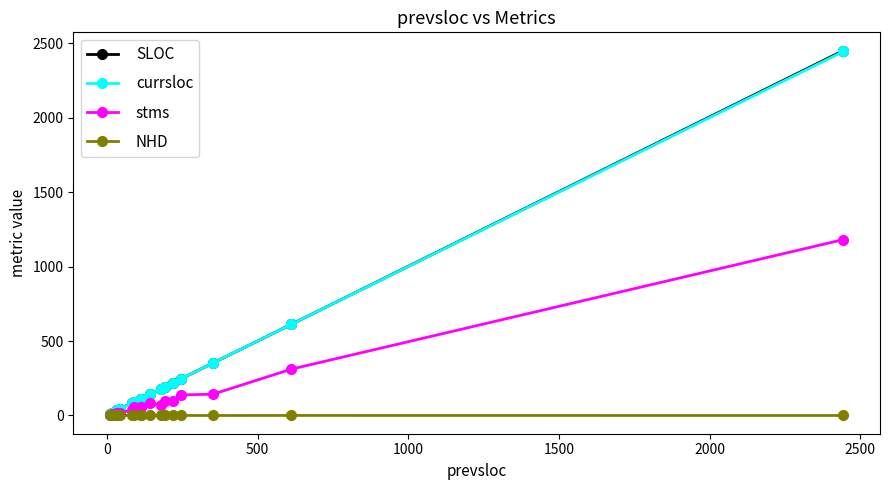

At how many categories does at least one series exceed 1564?

1